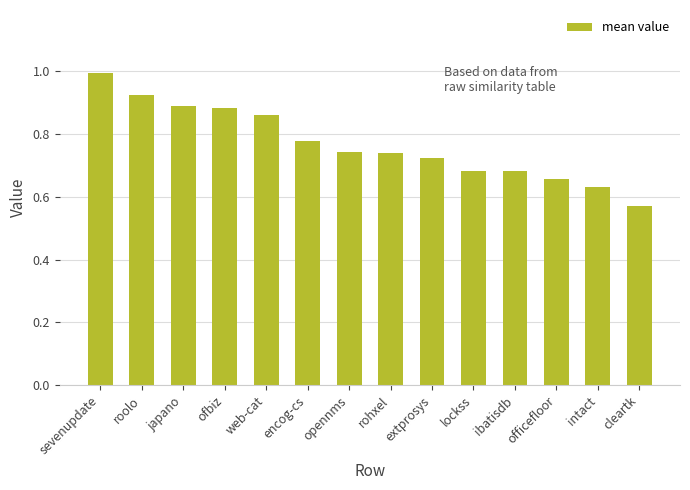

What is the difference between the values at encog-cs and web-cat?

0.1